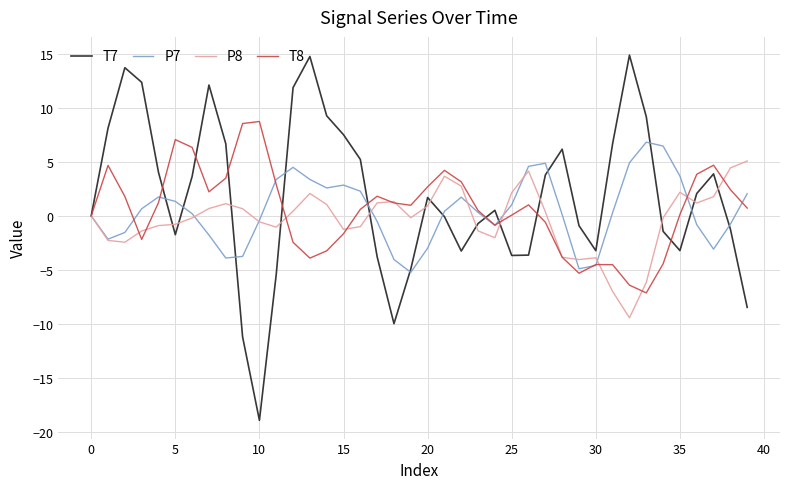

Rank the series by their maximum value, from lowest to highest.

P8, P7, T8, T7